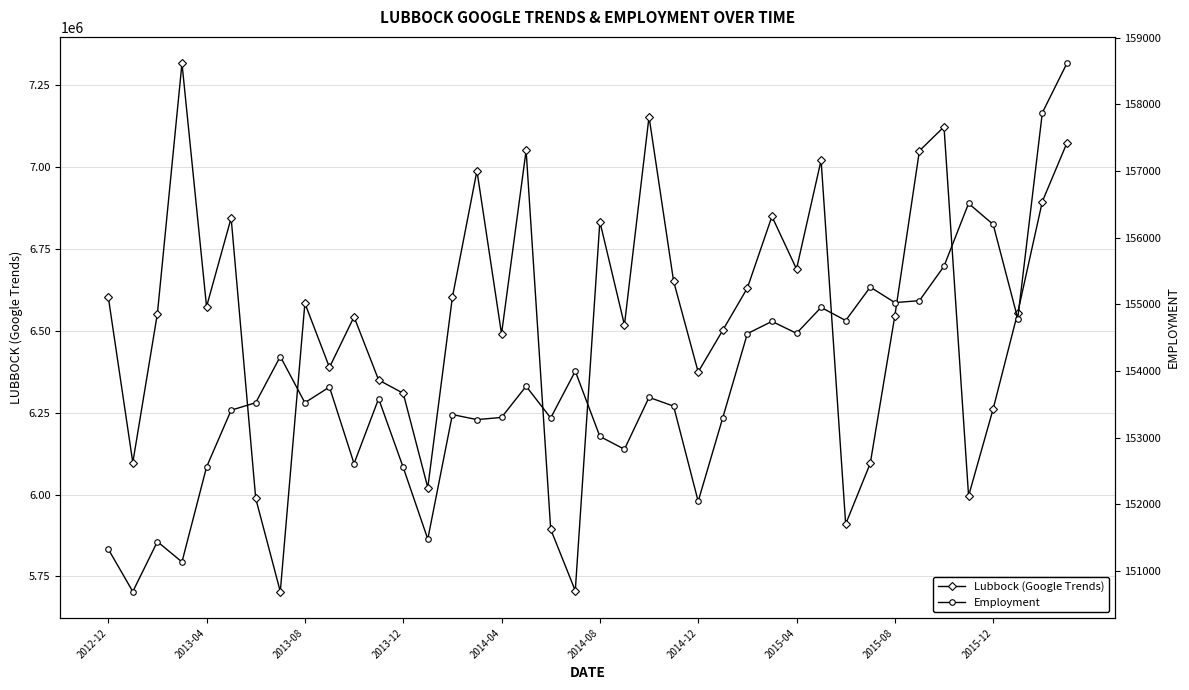

True or false: Employment and Lubbock (Google Trends) cross at least once.

False